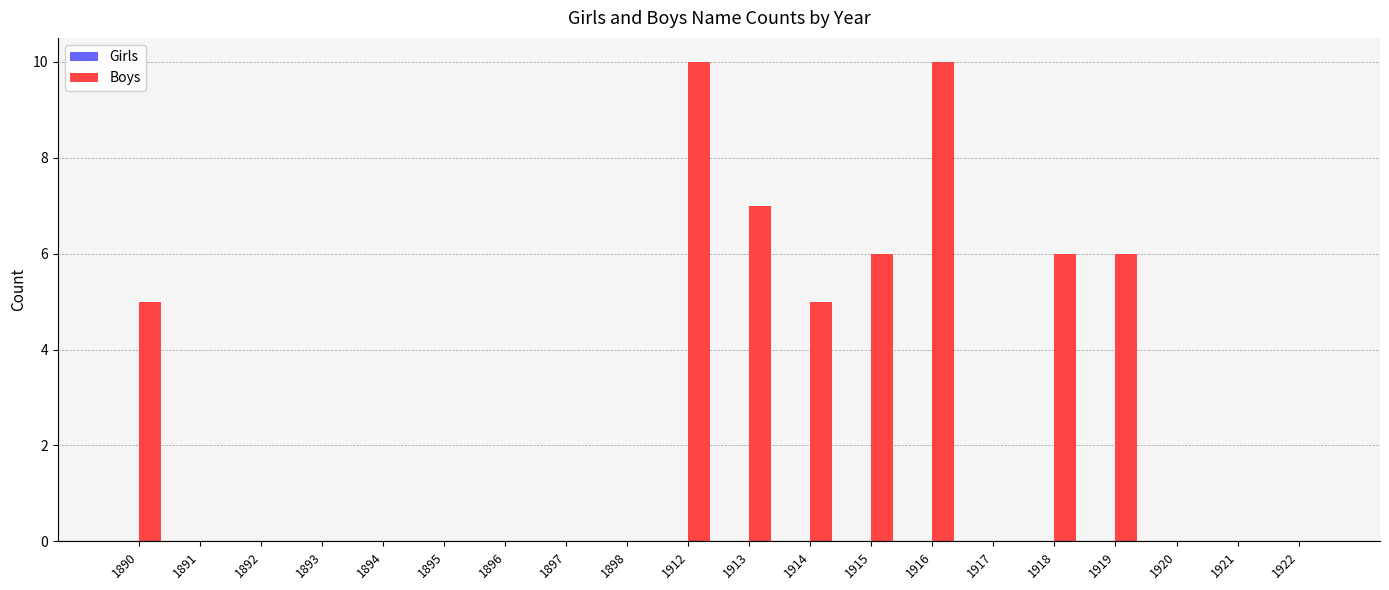

Reading right to left, extract all data points from this chart.

1922=0	1921=0	1920=0	1919=6	1918=6	1917=0	1916=10	1915=6	1914=5	1913=7	1912=10	1898=0	1897=0	1896=0	1895=0	1894=0	1893=0	1892=0	1891=0	1890=5